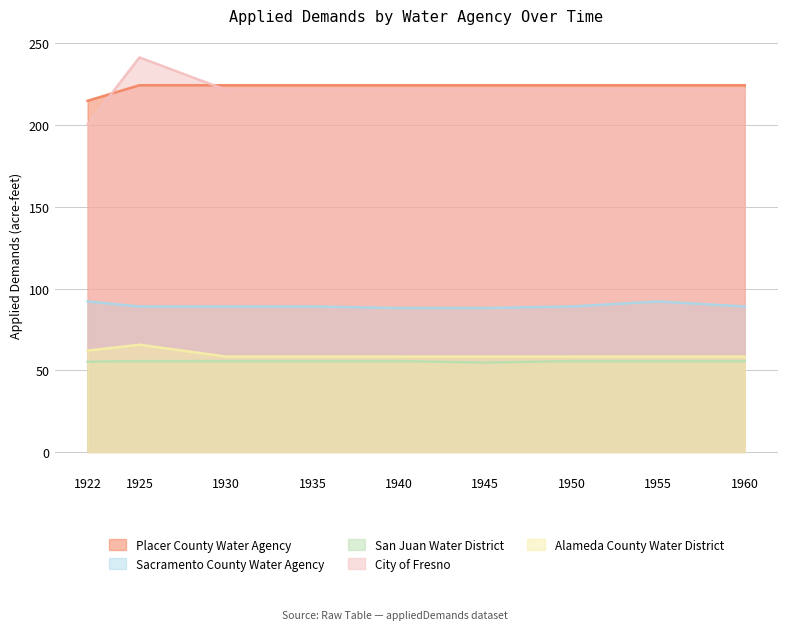

At which label is City of Fresno closest to 220?

1930